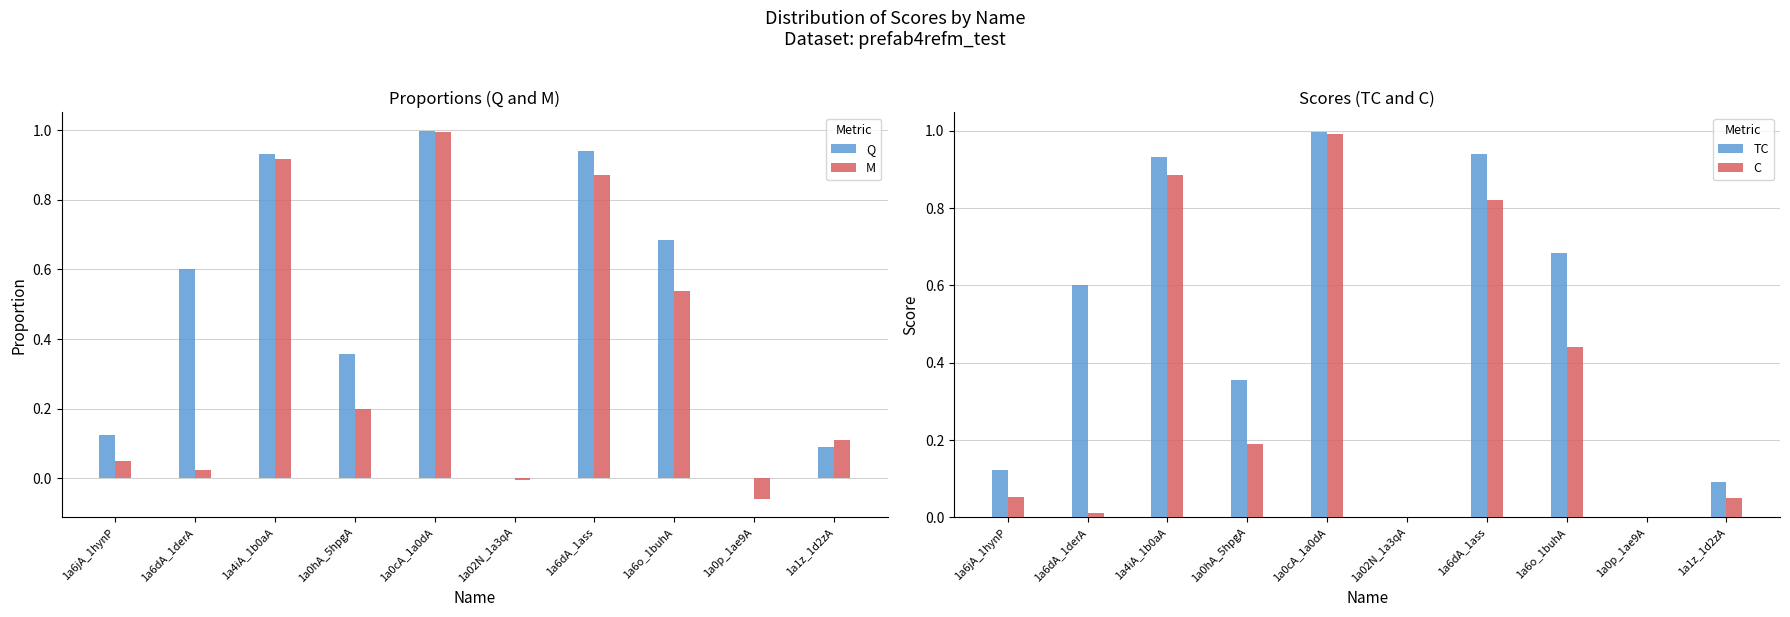

Which category has the highest value across all series?

1a0cA_1a0dA